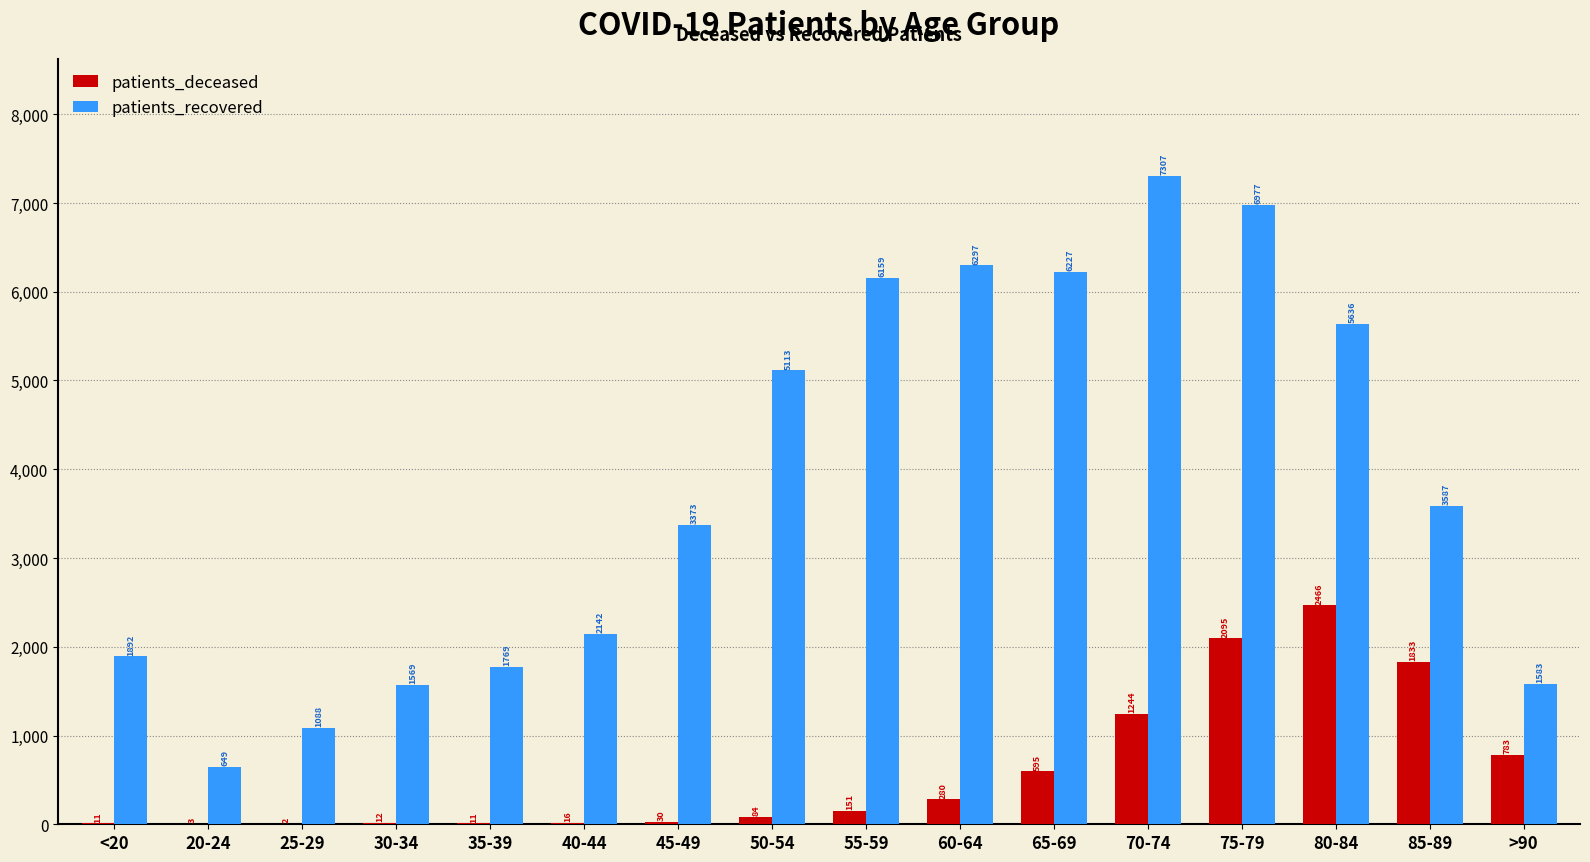

What is the maximum value for patients_recovered?

7307